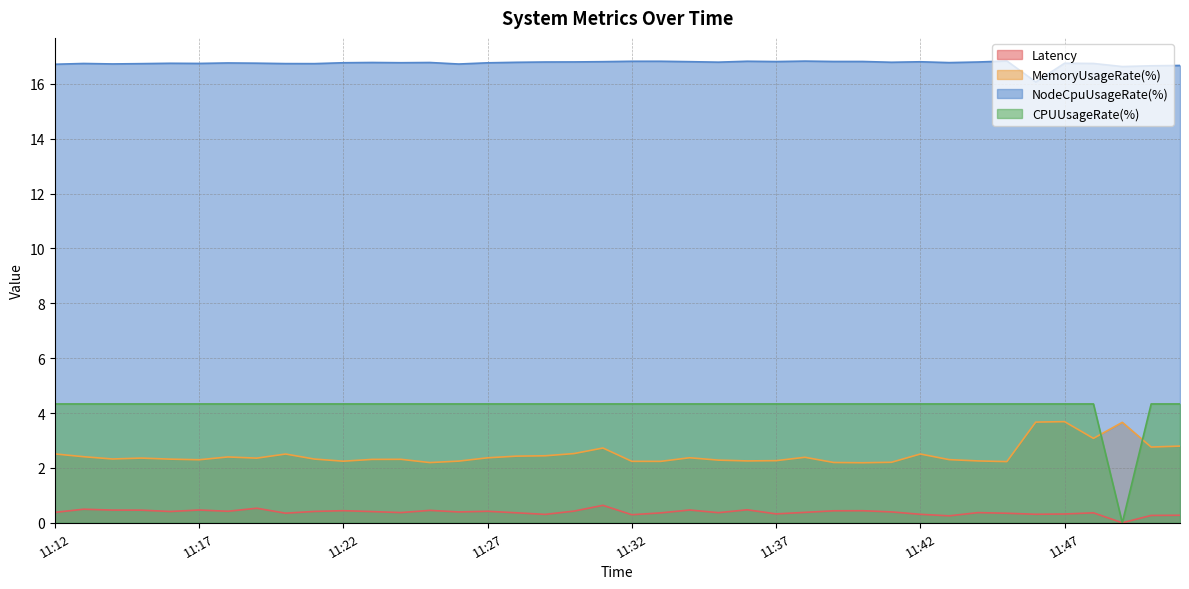

True or false: Latency and MemoryUsageRate(%) intersect in this chart.

False